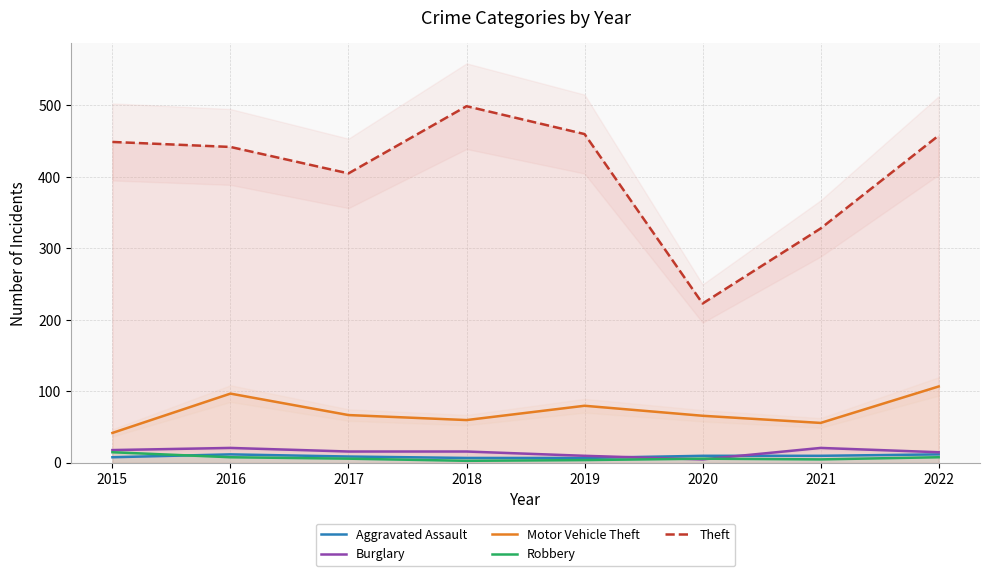

Is it true that Robbery equals 5 at 2022?

False